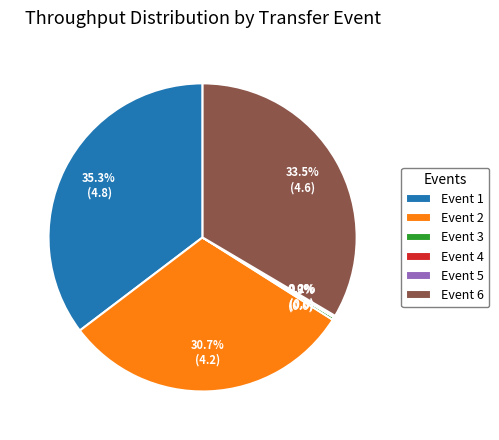

Do Event 1 and Event 6 together represent more than half of the pie?

Yes